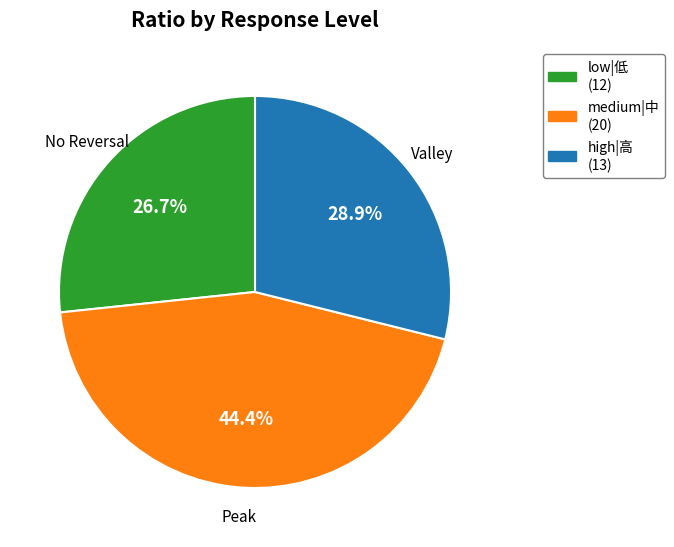

Is there any slice that represents more than half of the pie?

No